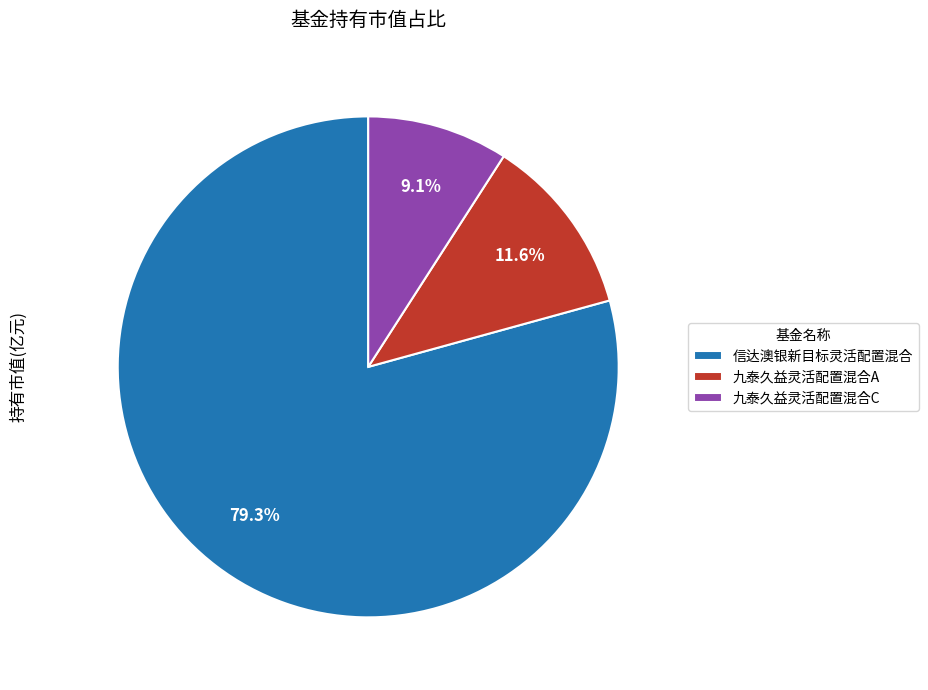

To the nearest percent, what is the difference between the 信达澳银新目标灵活配置混合 and 九泰久益灵活配置混合C slice percentages?

70%